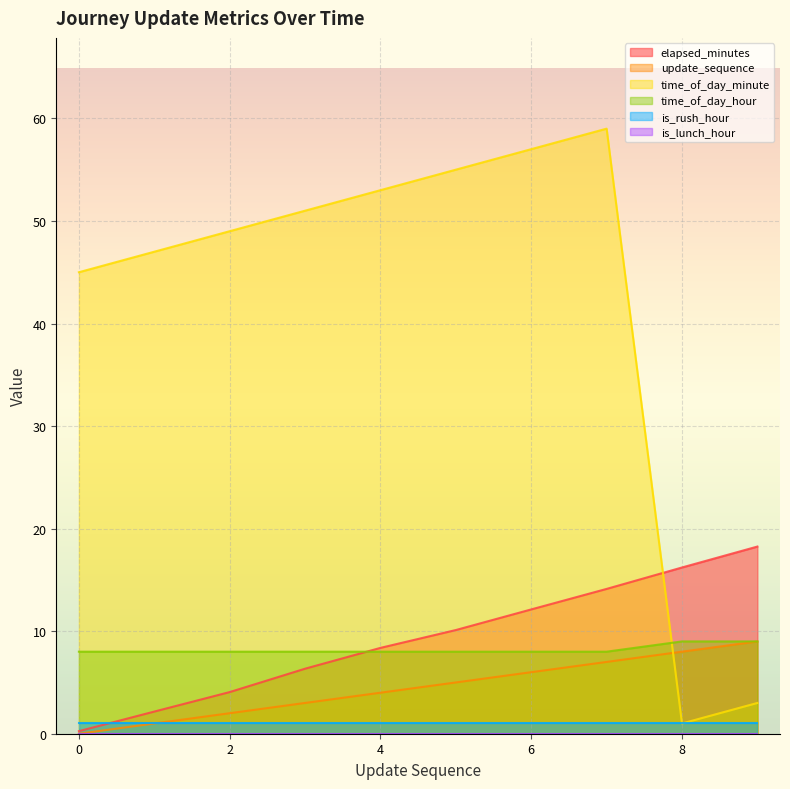

Which series has the largest total across all categories?

time_of_day_minute